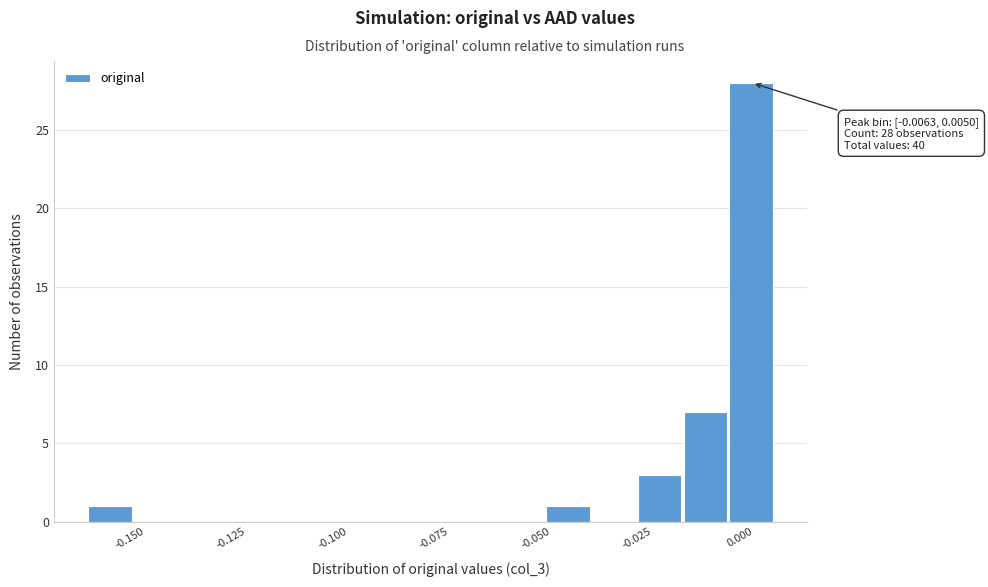

Read against the x-axis, roughly where is the centre of the tallest bar?

0.000